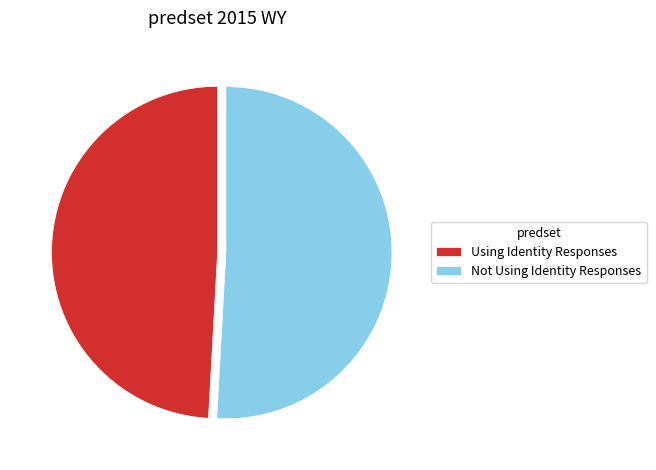

Rank the categories by value from highest to lowest.

Not Using Identity Responses, Using Identity Responses